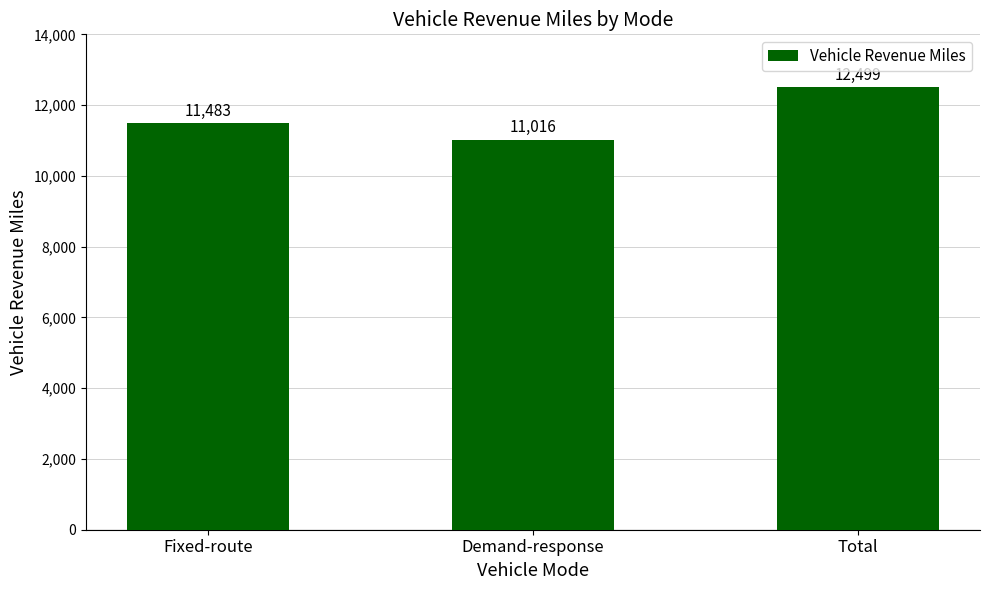

Rank the categories by value from highest to lowest.

Total, Fixed-route, Demand-response